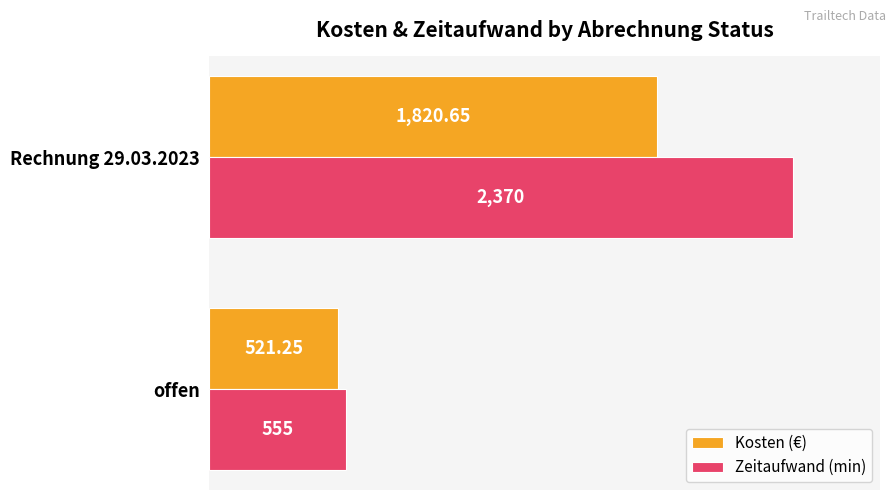

At which category is the sum across all series the highest?

Rechnung 29.03.2023